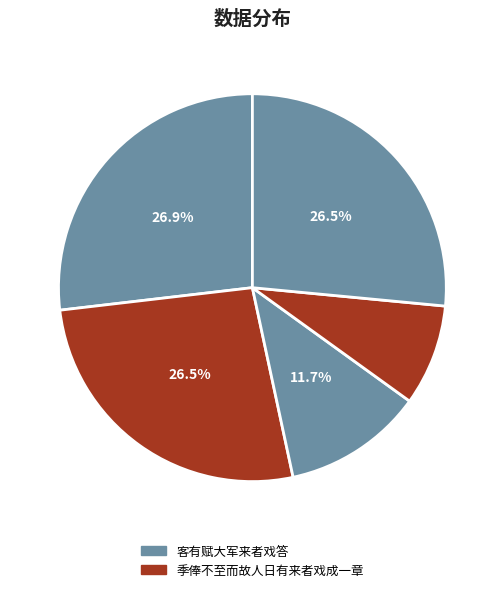

Count the number of slices in the pie.

5